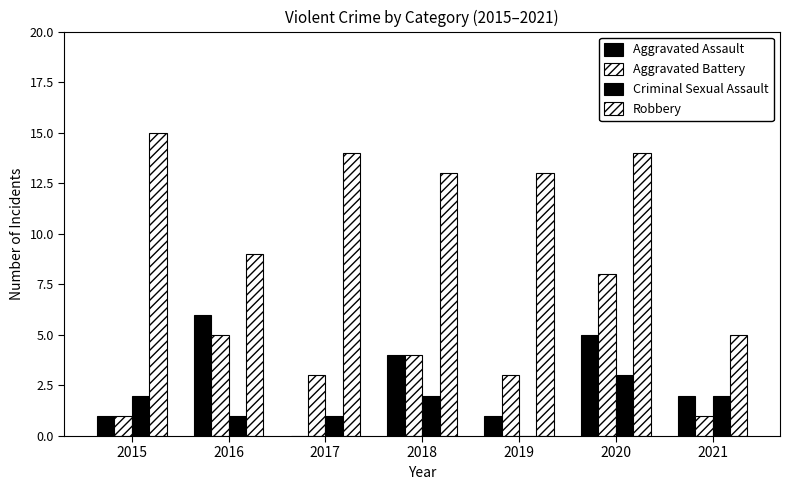

Where is Aggravated Assault nearest to the value 3?

2018